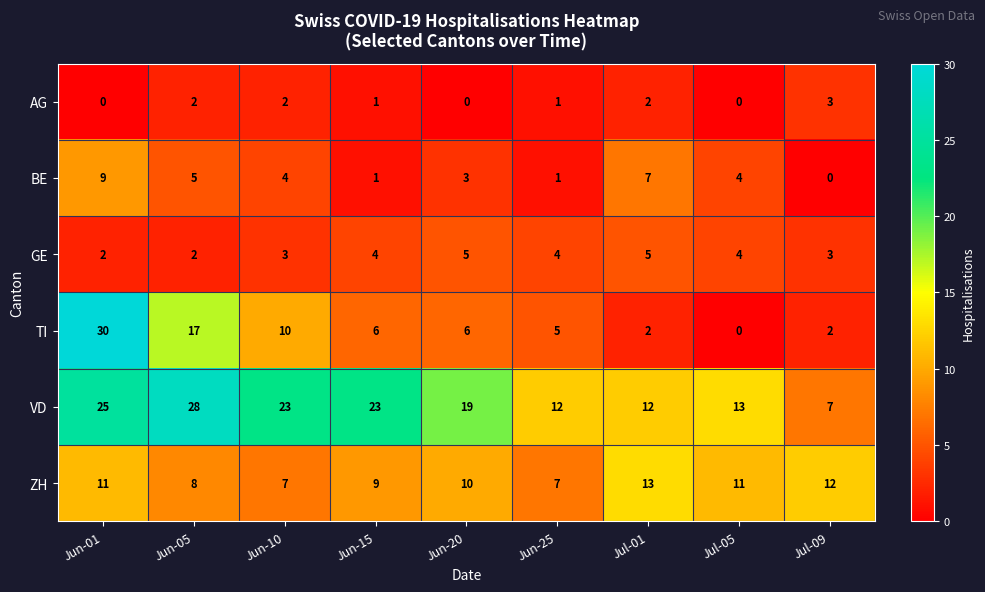

At how many categories does at least one series exceed 15?

5